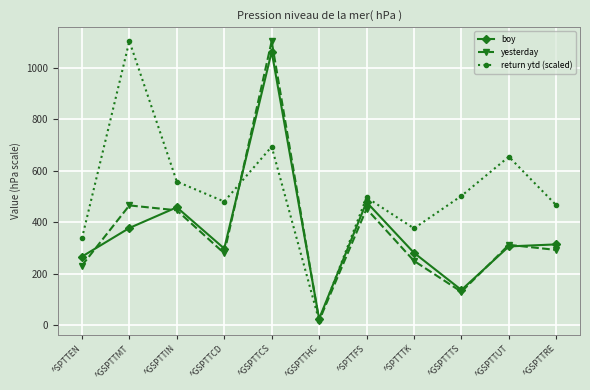

Which category has the lowest value across all series?

^GSPTTHC